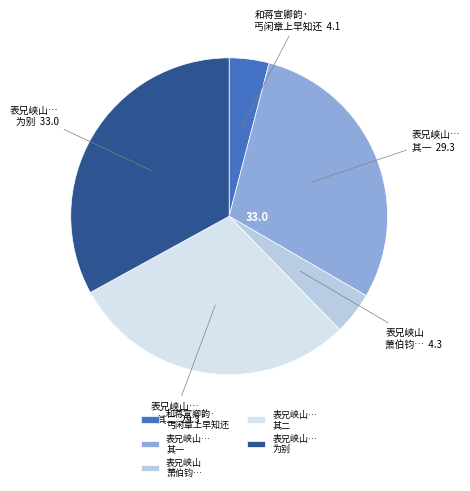

Do 表兄峡山… 其一 and 表兄峡山 萧伯钧… together represent more than half of the pie?

No